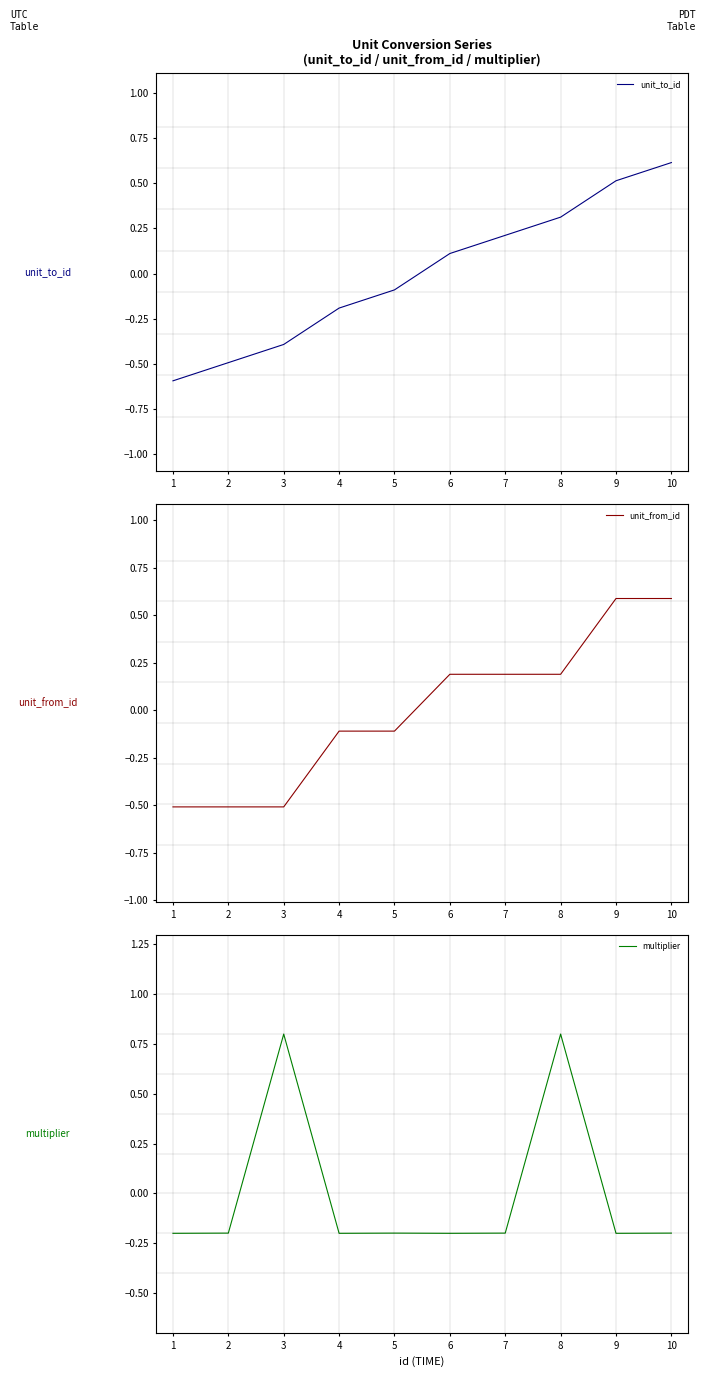

Rank the series by their maximum value, from lowest to highest.

unit_from_id, unit_to_id, multiplier